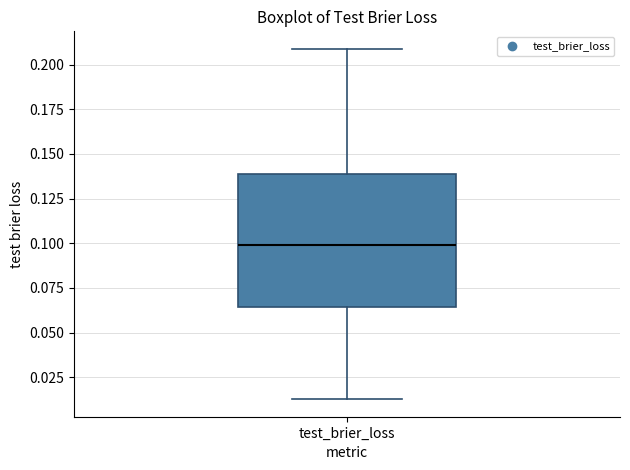

Where does the lower whisker of the box for test_brier_loss end on the y-axis? The values are not printed on the chart, so give them approximately, as read against the axis.

0.015